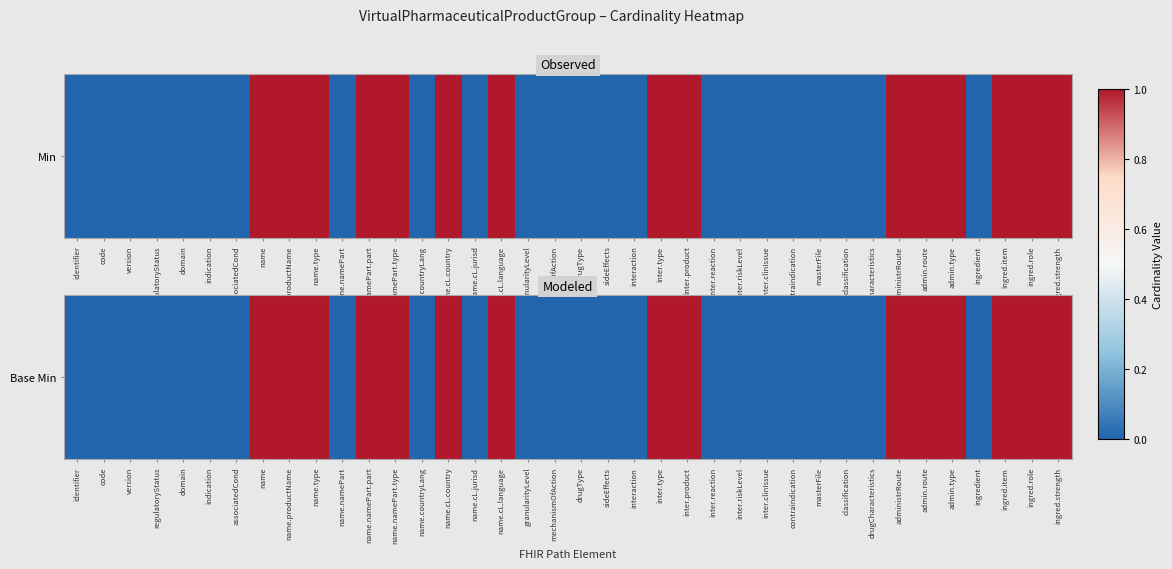

Reading left to right, list all the values displayed in this chart.

identifier=0	code=0	version=0	regulatoryStatus=0	domain=0	indication=0	associatedCond=0	name=1	name.productName=1	name.type=1	name.namePart=0	name.namePart.part=1	name.namePart.type=1	name.countryLang=0	name.cL.country=1	name.cL.jurisd=0	name.cL.language=1	granularityLevel=0	mechanismOfAction=0	drugType=0	sideEffects=0	interaction=0	inter.type=1	inter.product=1	inter.reaction=0	inter.riskLevel=0	inter.clinIssue=0	contraindication=0	masterFile=0	classification=0	drugCharacteristics=0	administrRoute=1	admin.route=1	admin.type=1	ingredient=0	ingred.item=1	ingred.role=1	ingred.strength=1